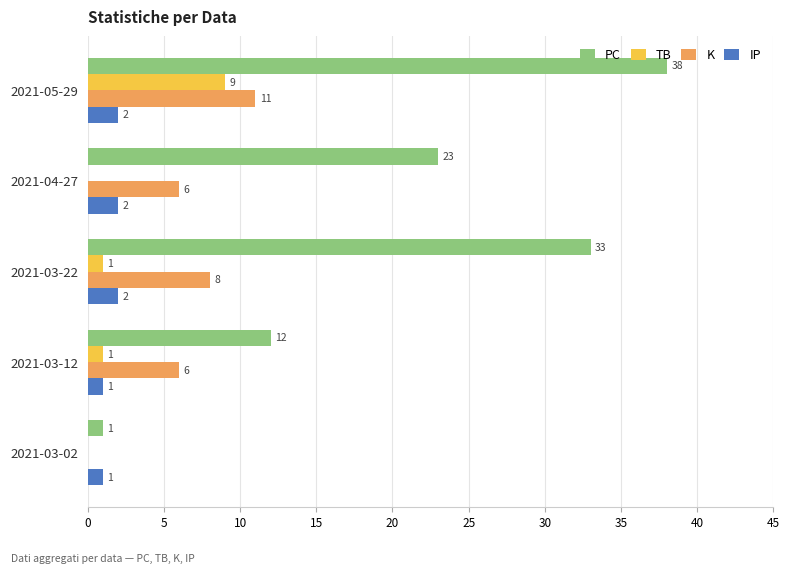

The PC series shows 12 at 2021-03-12. True or false?

True